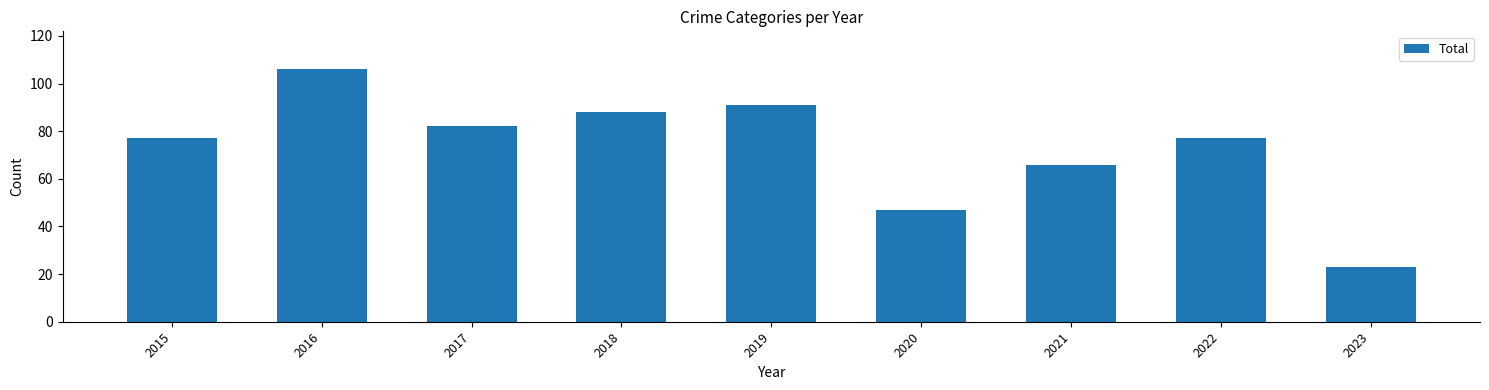

What is the value of the 6th bar from the left?

47